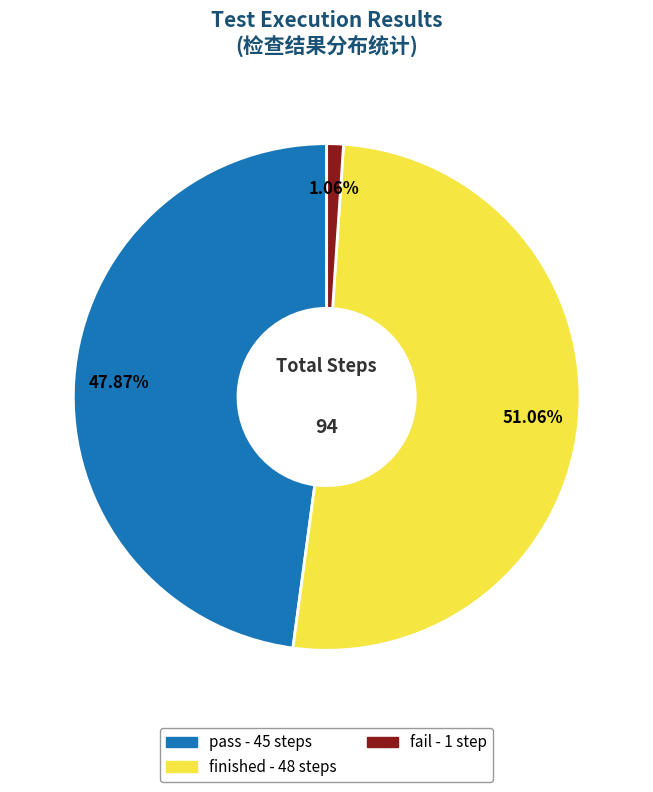

What percentage is the pass slice, to the nearest percent?

48%